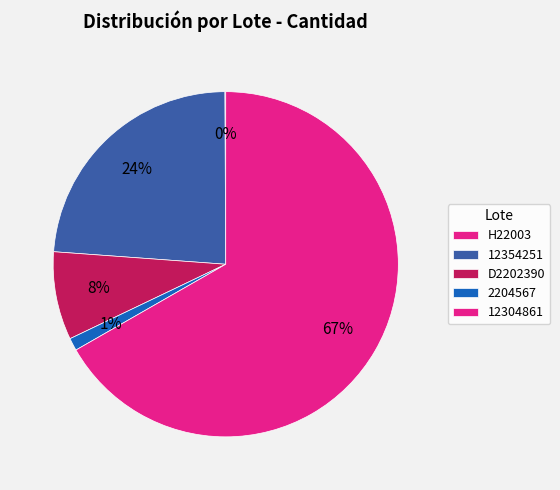

Does any single category account for the majority?

Yes